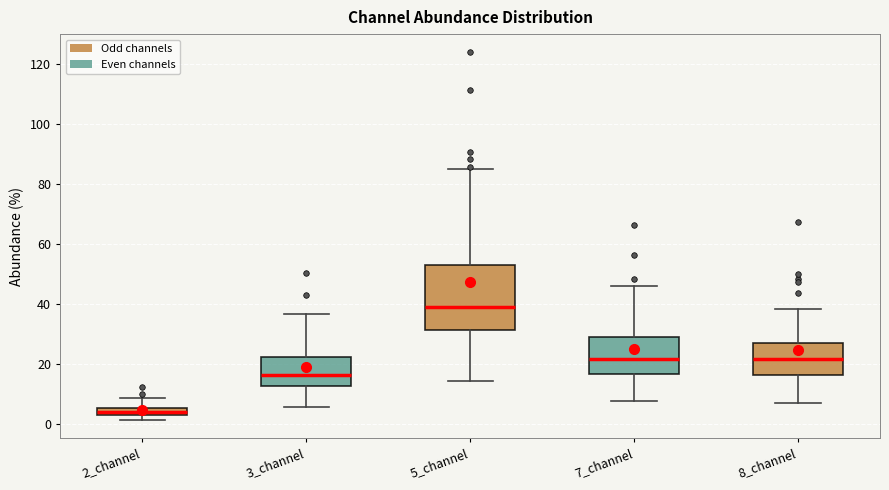

Comparing the boxes themselves (not the whiskers), which one is the tallest?

5_channel